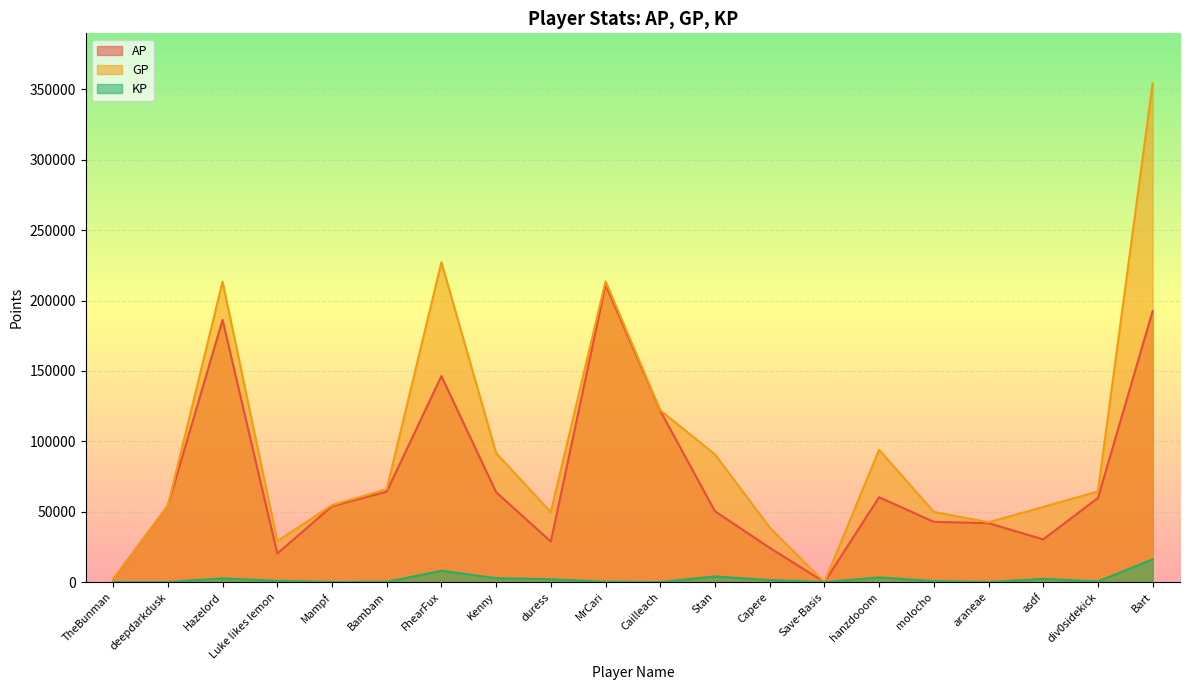

Which label corresponds to the largest value in the chart?

Bart